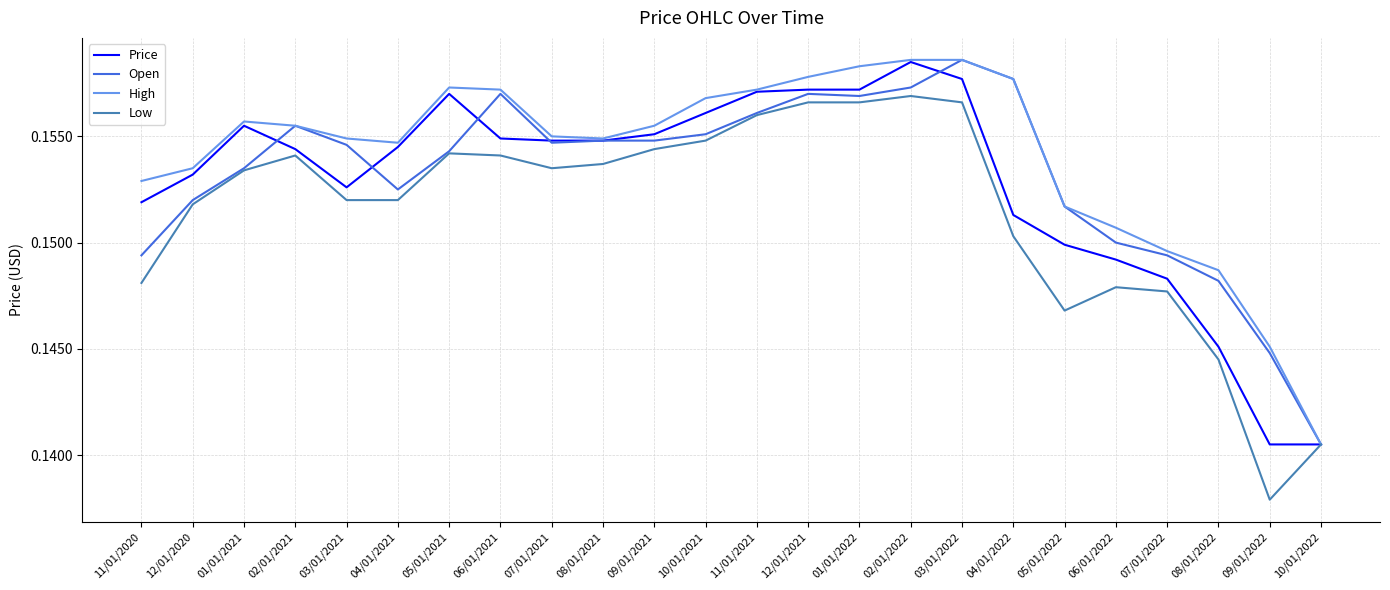

How many categories are shown in the chart?

24